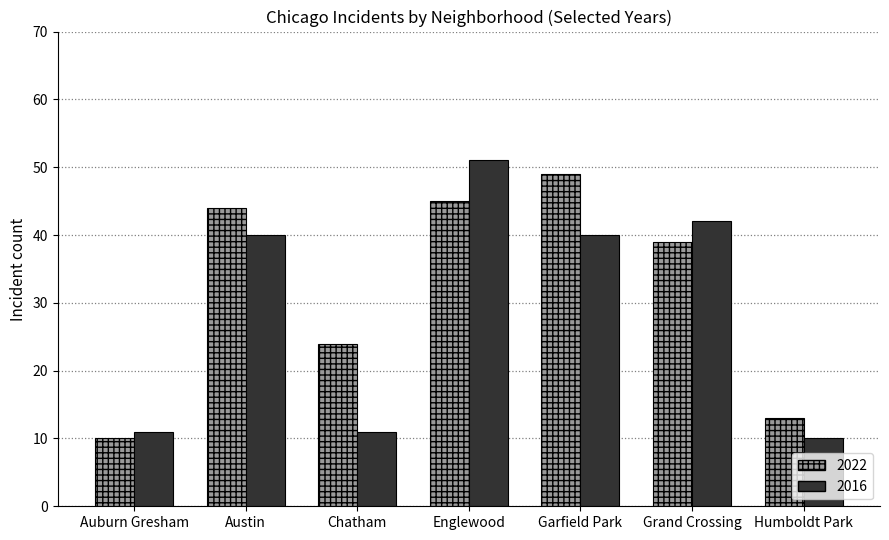

The value of 2016 at Grand Crossing is 75. True or false?

False